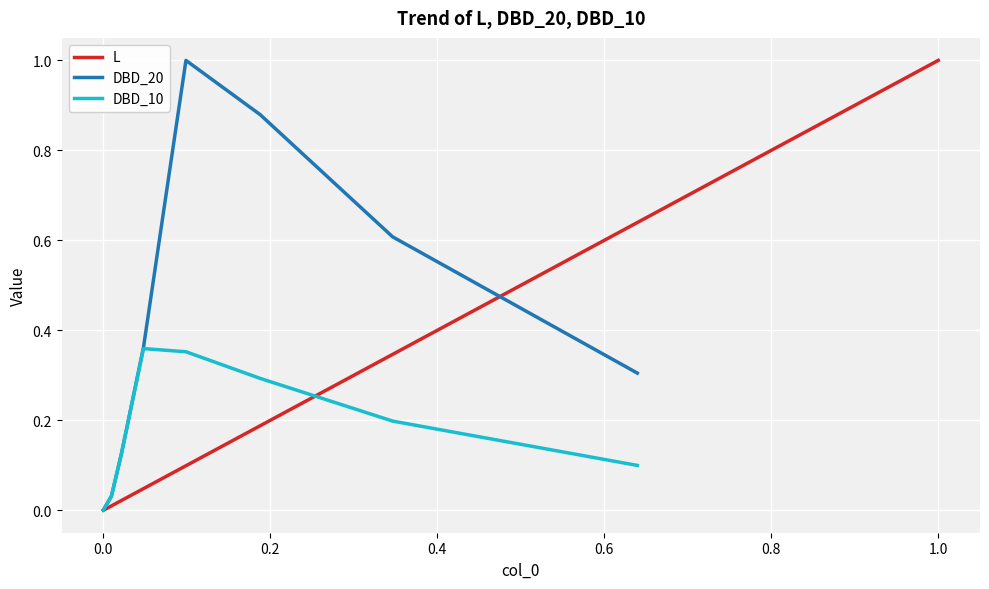

Reading left to right, list all the values displayed in this chart.

0.0	0.0	0.0	0.0	0.1	0.2	0.3	0.6	1.0	1.0	1.0